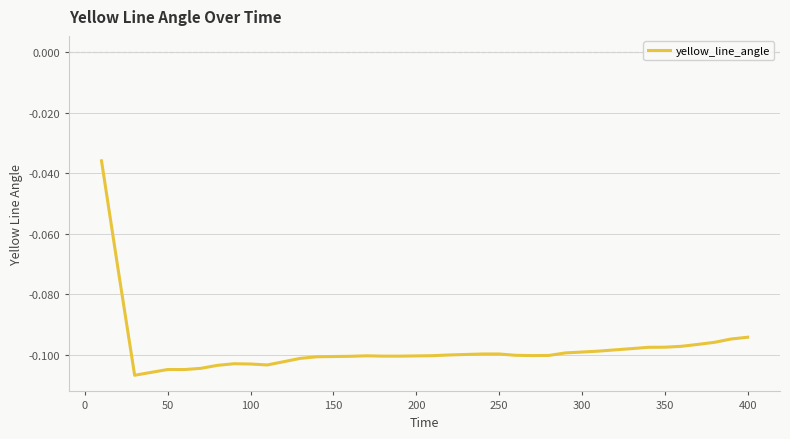

How many lines are shown in the chart?

1